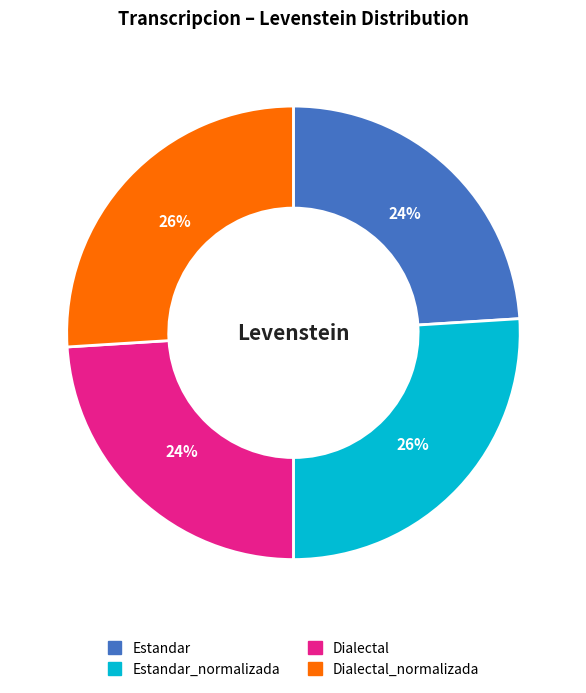

To the nearest percent, what is the difference between the largest and smallest slice percentages?

2%